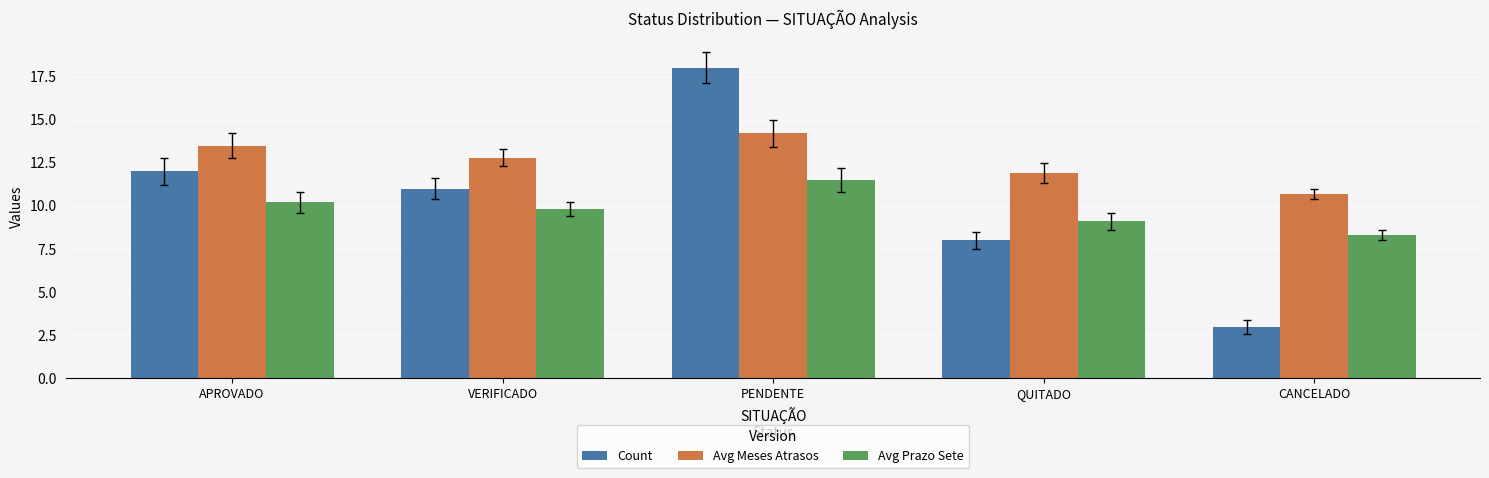

Is it true that Avg Prazo Sete equals 9.8 at VERIFICADO?

True